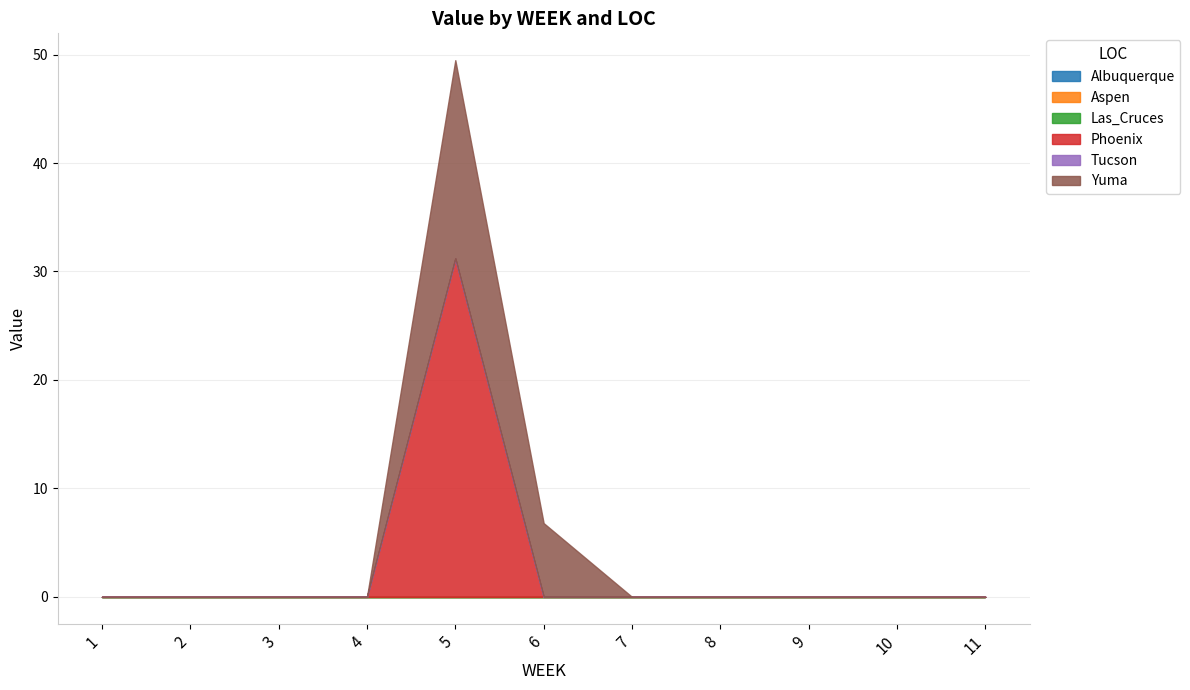

At which category is the sum across all series the highest?

5